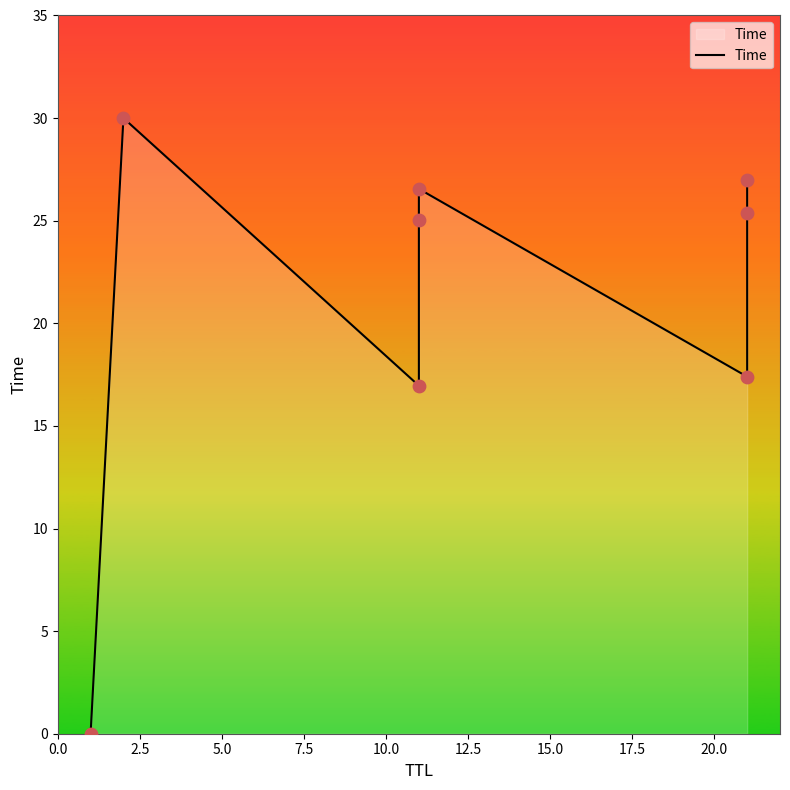

Between 5.0 and 10.0, which is larger?

10.0